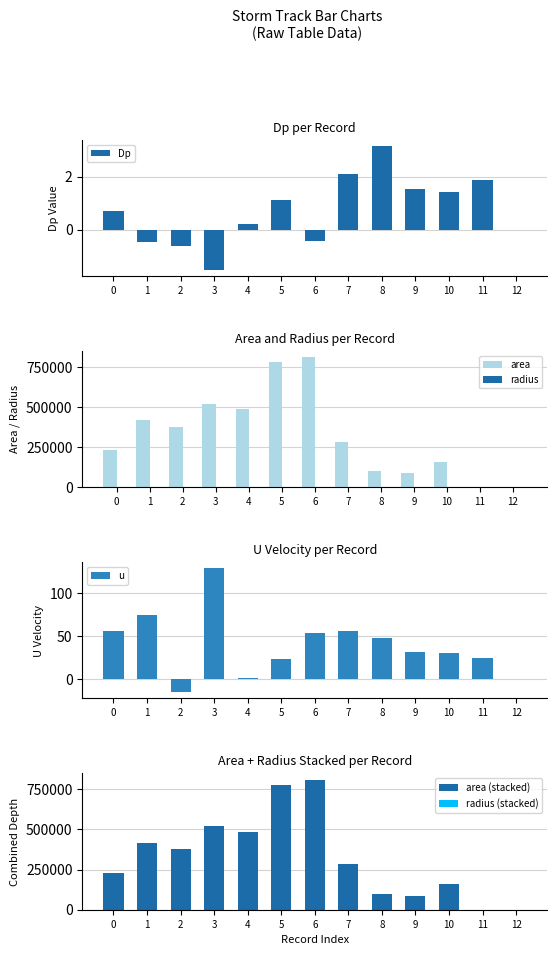

At 8, list the series in order from largest to smallest.

area, area (stacked), radius (stacked), radius, u, Dp